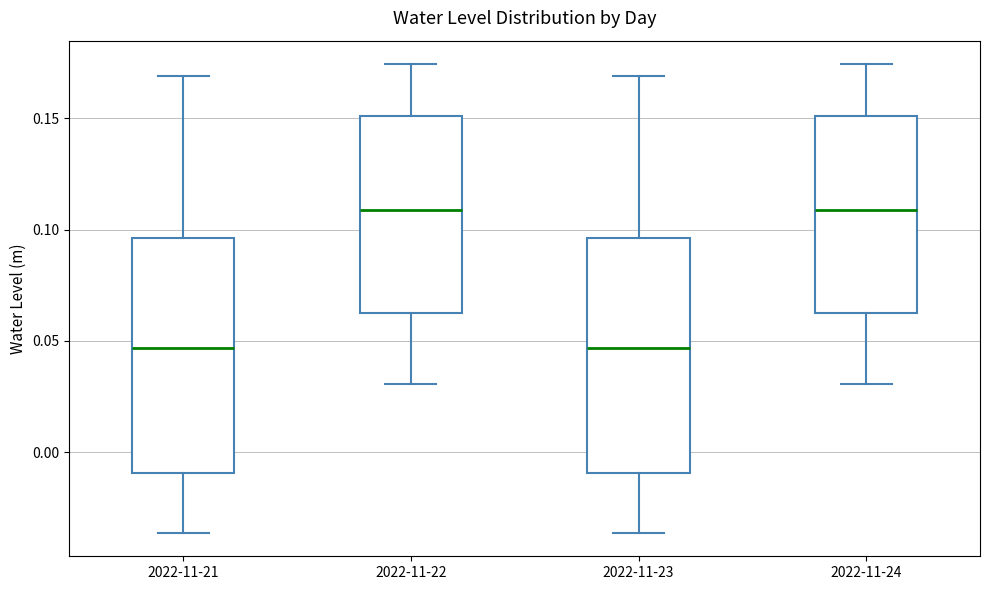

Reading left to right, transcribe this box plot: for each box, give where its median line is, the range the box spans, and where its two whiskers end, as read against the y-axis. The values are not printed on the chart, so give them approximately, as read against the axis.

2022-11-21: median 0.045, box -0.010 to 0.095, whiskers -0.035 to 0.170
2022-11-22: median 0.110, box 0.065 to 0.150, whiskers 0.030 to 0.175
2022-11-23: median 0.045, box -0.010 to 0.095, whiskers -0.035 to 0.170
2022-11-24: median 0.110, box 0.065 to 0.150, whiskers 0.030 to 0.175